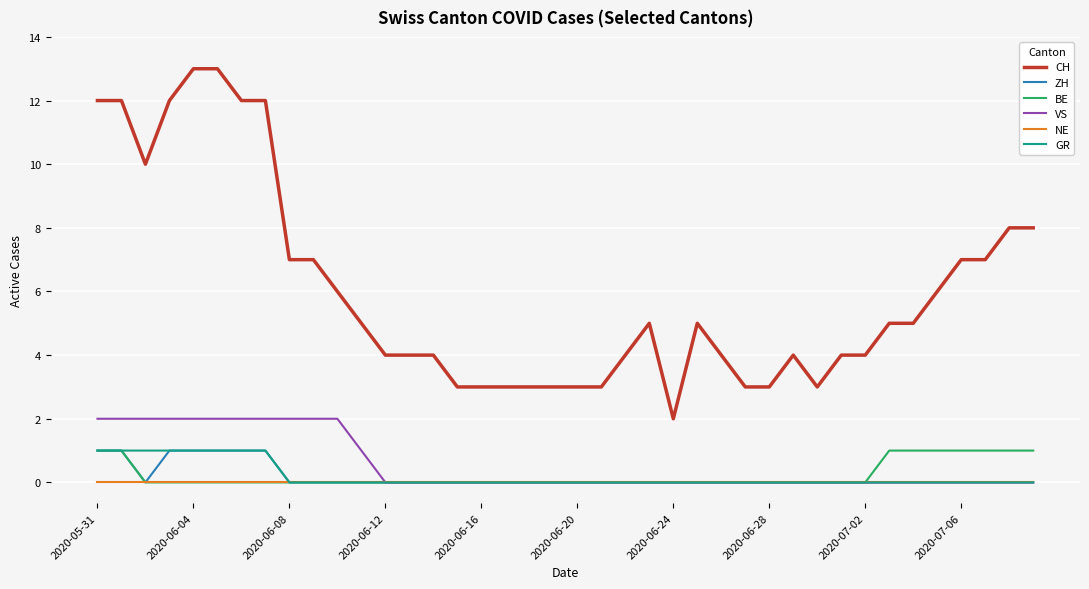

Count the number of categories in the chart.

40